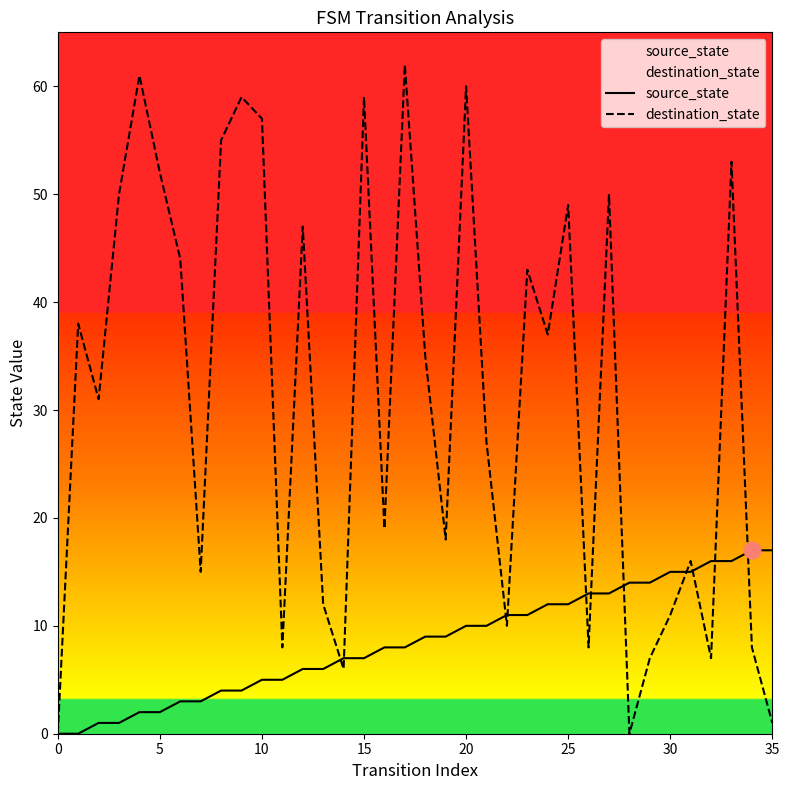

What is the label of the 22nd point from the left?

21